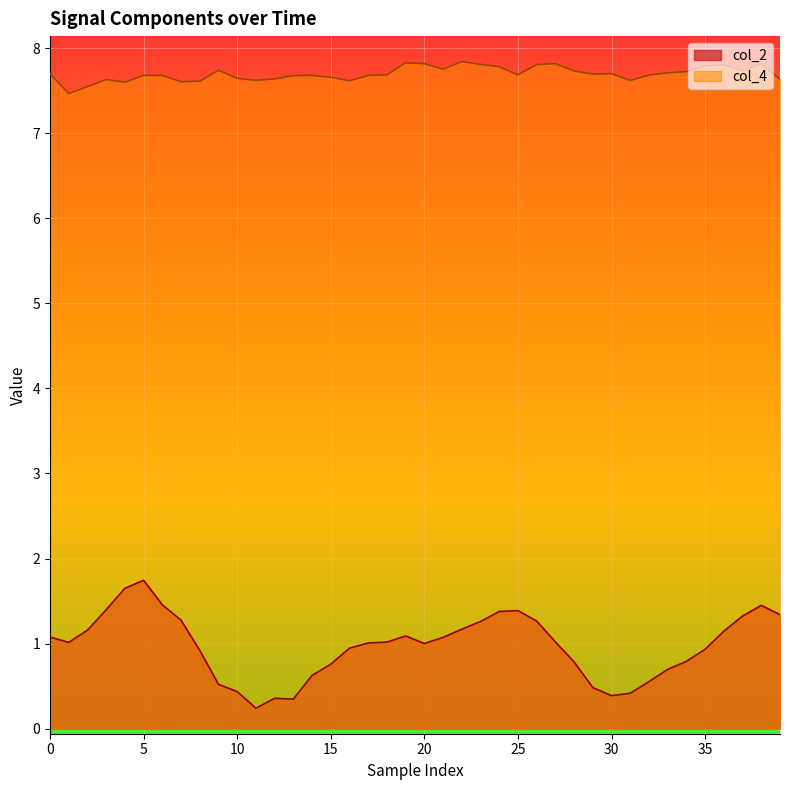

The value of col_4 at 14 is 7.7. True or false?

True